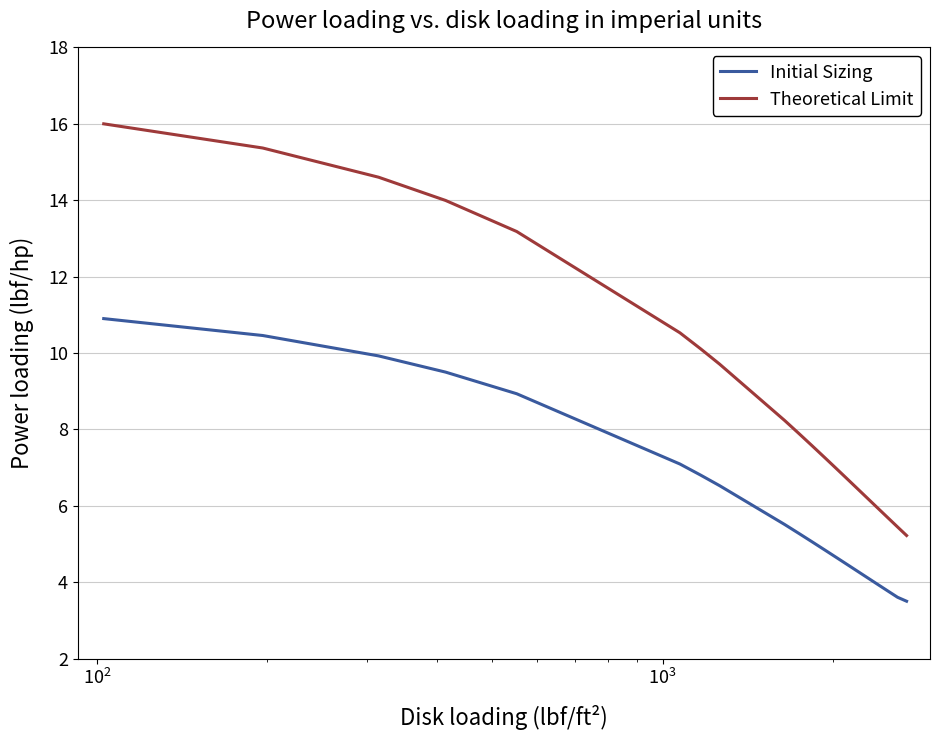

List the series in order of their peak value, highest first.

Theoretical Limit, Initial Sizing